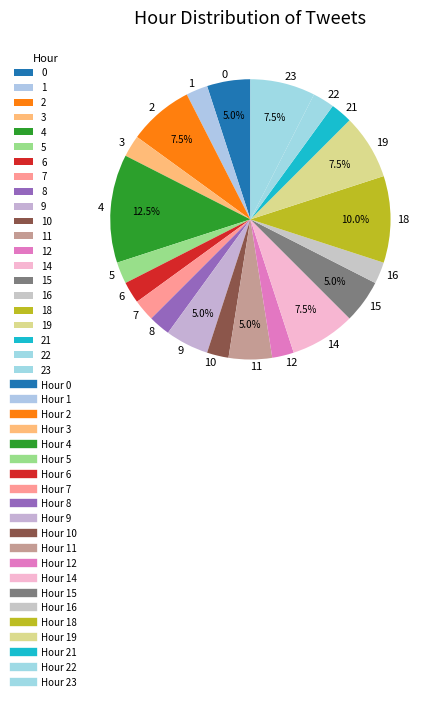

Does 22 account for over 50% of the chart?

No